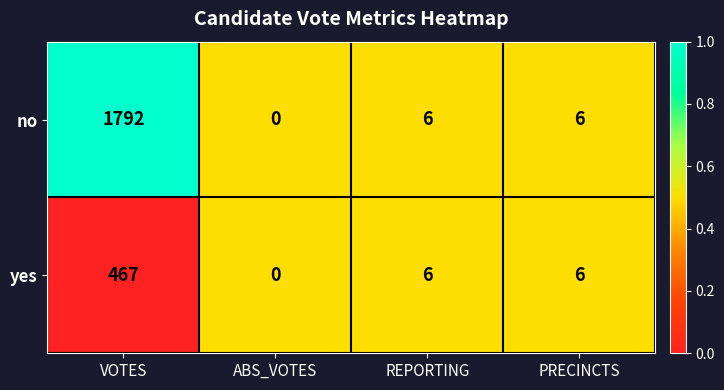

What is the spread (max minus min) of values at VOTES?

1325